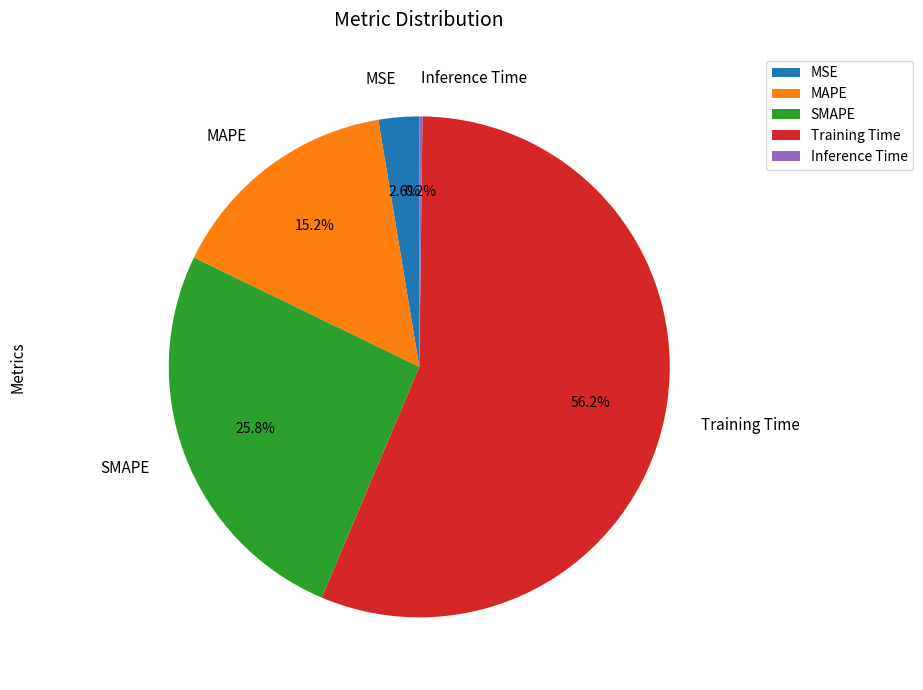

What is the total percentage of MSE and SMAPE?

28.4%